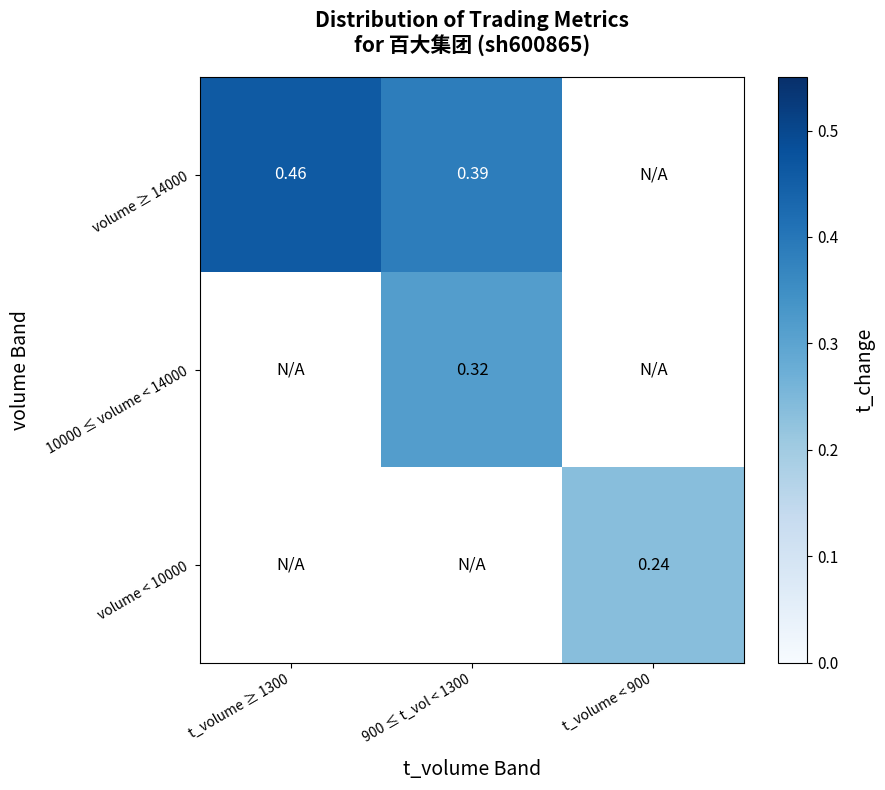

List the series in order of their overall mean, highest first.

volume ≥ 14000, 10000 ≤ volume < 14000, volume < 10000